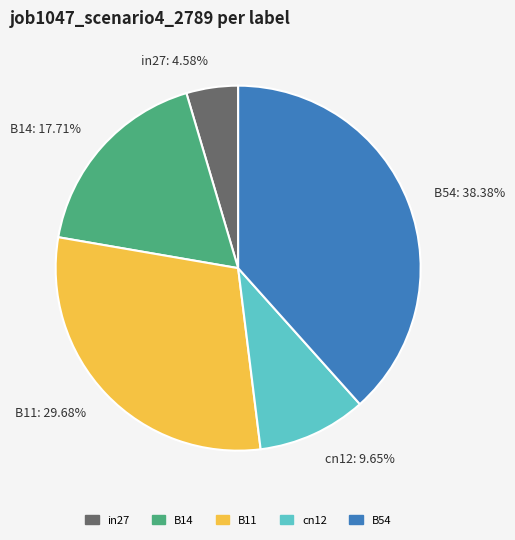

Rank the categories by value from highest to lowest.

B54, B11, B14, cn12, in27